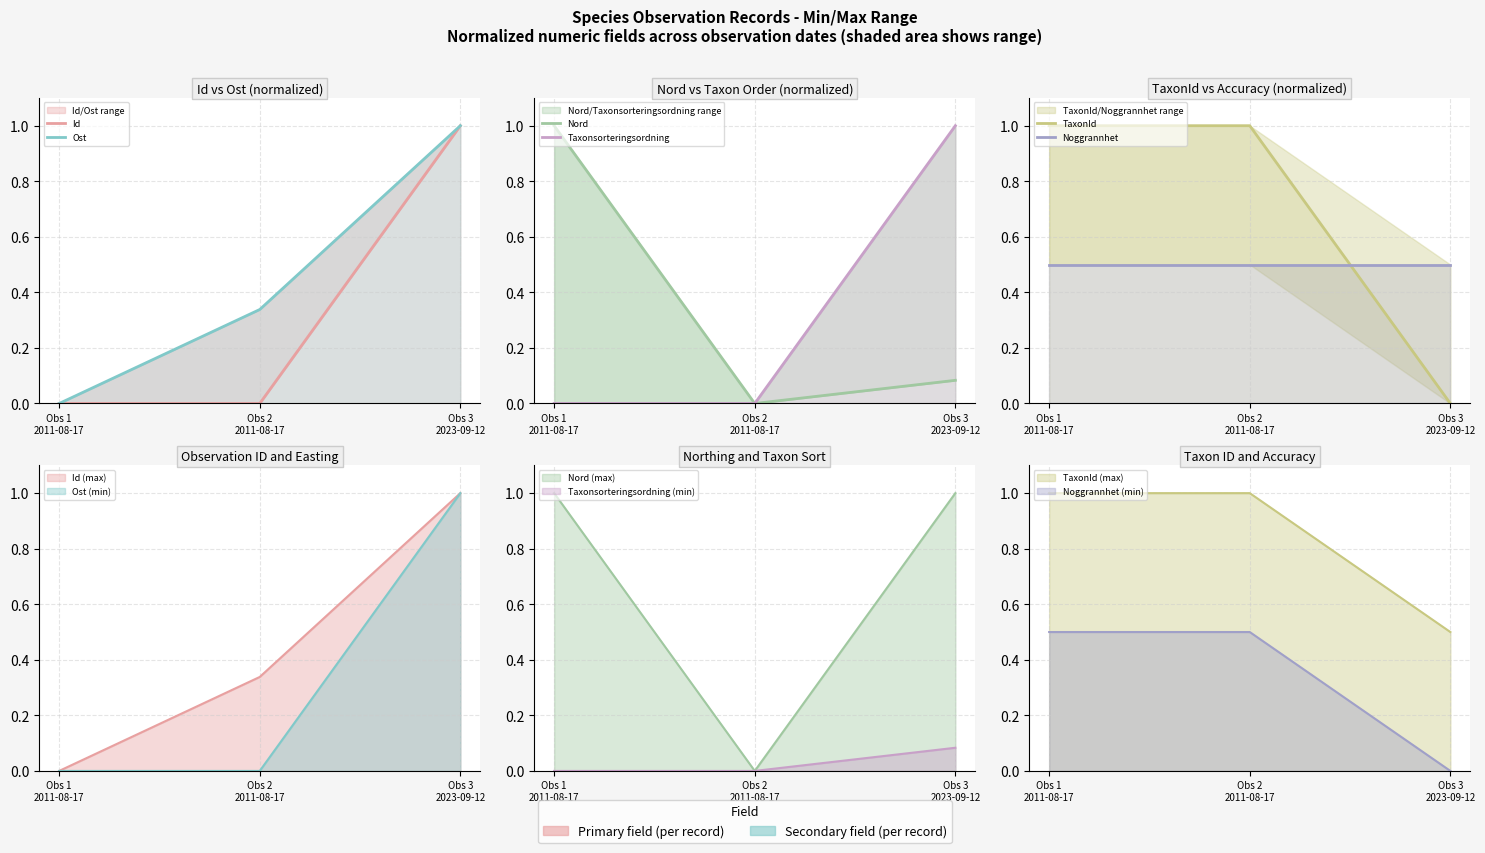

Between Obs 2
2011-08-17 and Obs 3
2023-09-12, which series saw the biggest shift?

Taxonsorteringsordning